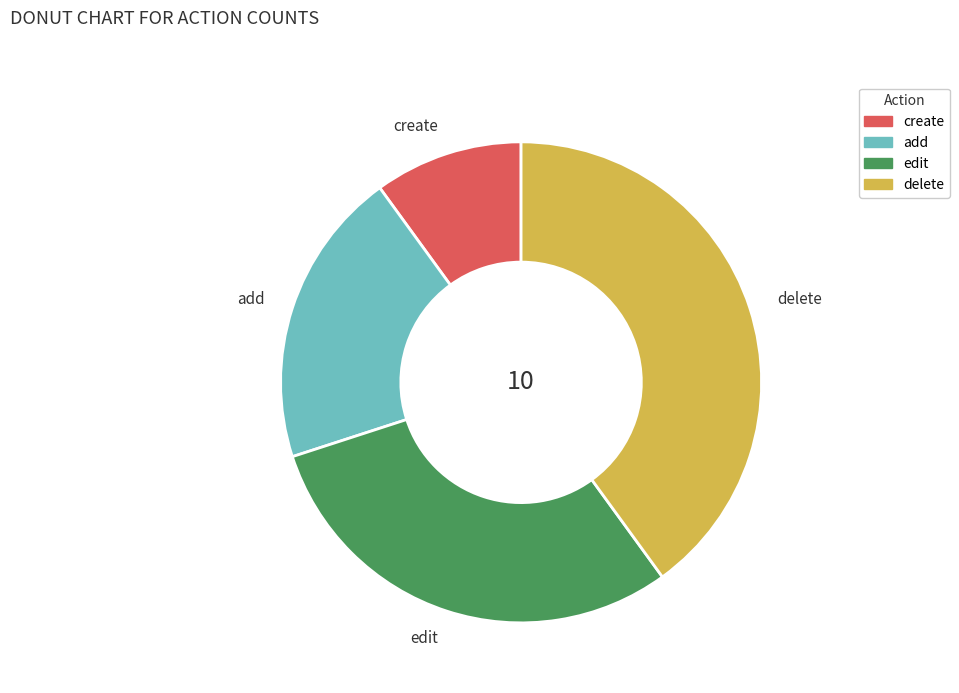

Is there a majority slice in this chart?

No